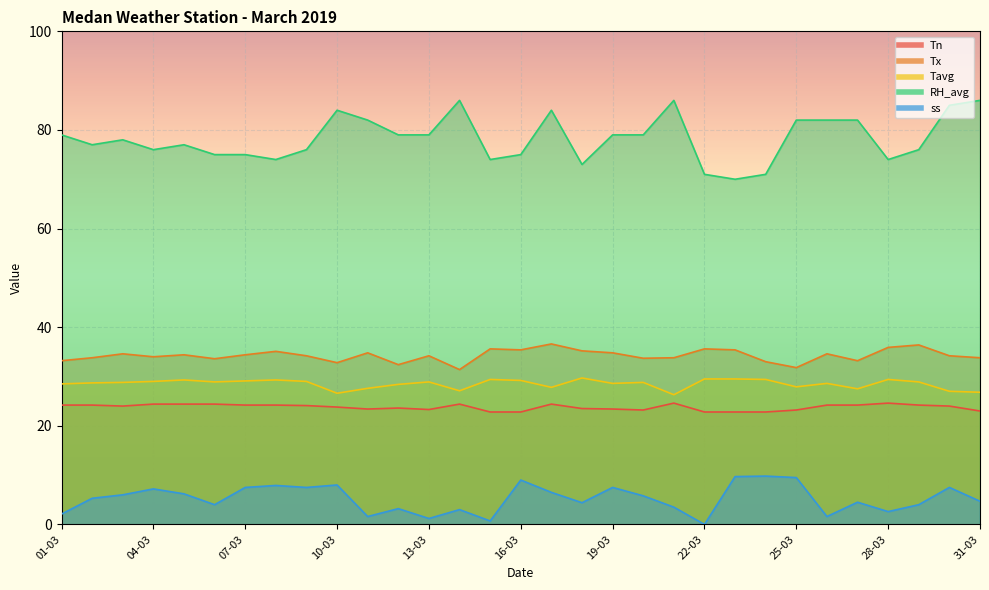

What is the approximate value of Tn at 17-03?

24.4